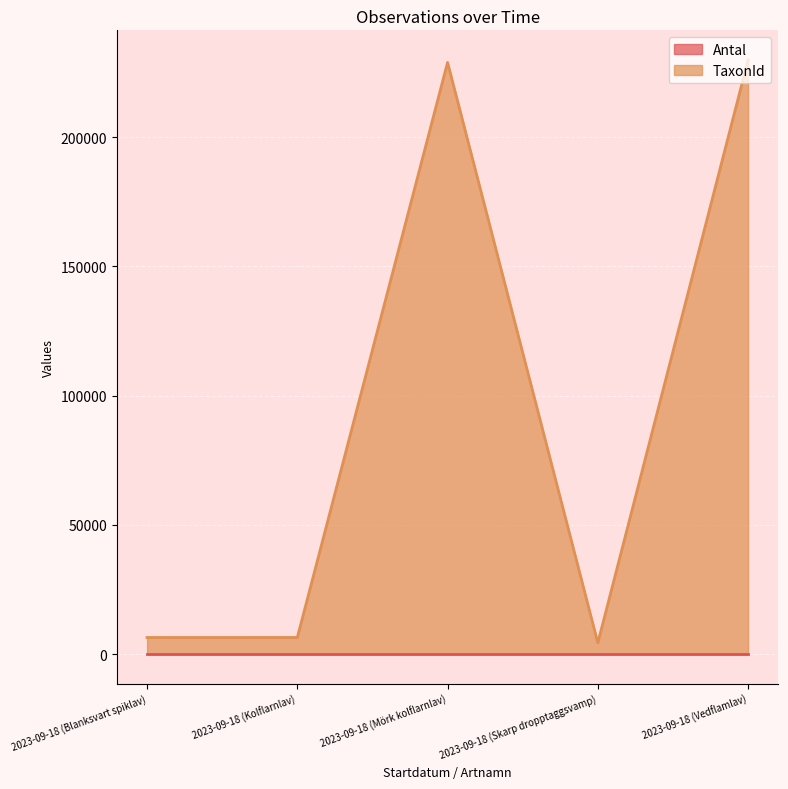

Does the chart display data point markers on the line(s)?

No